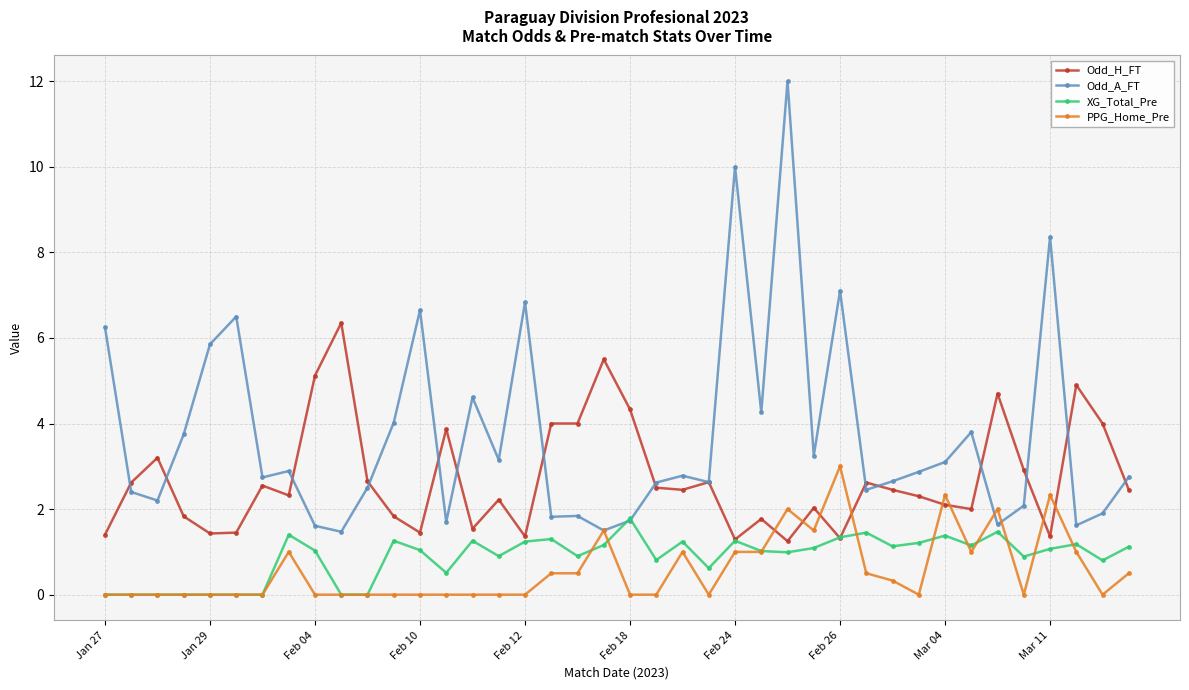

Which series has the largest total across all categories?

Odd_A_FT